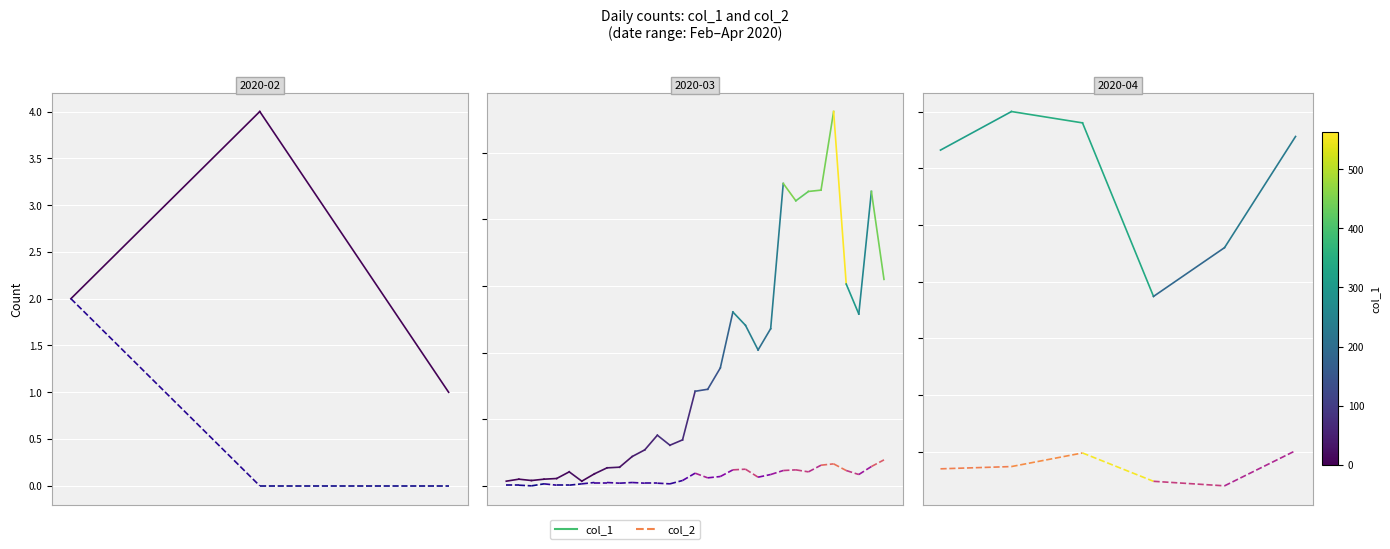

Is the value of col_2 at 0 greater than the value of col_1 at 1?

No